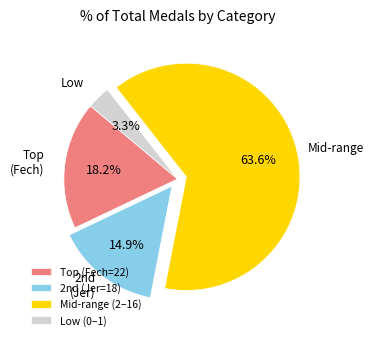

Which category has the smallest portion of the pie?

Low (0–1)